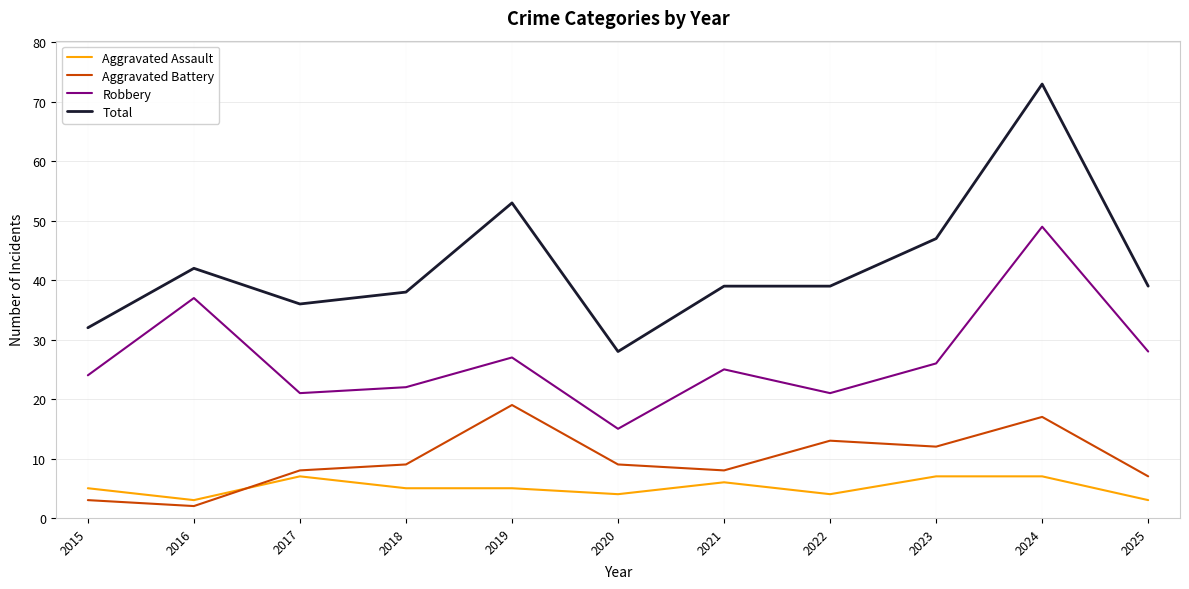

What is the approximate value of Aggravated Assault at 2025?

3